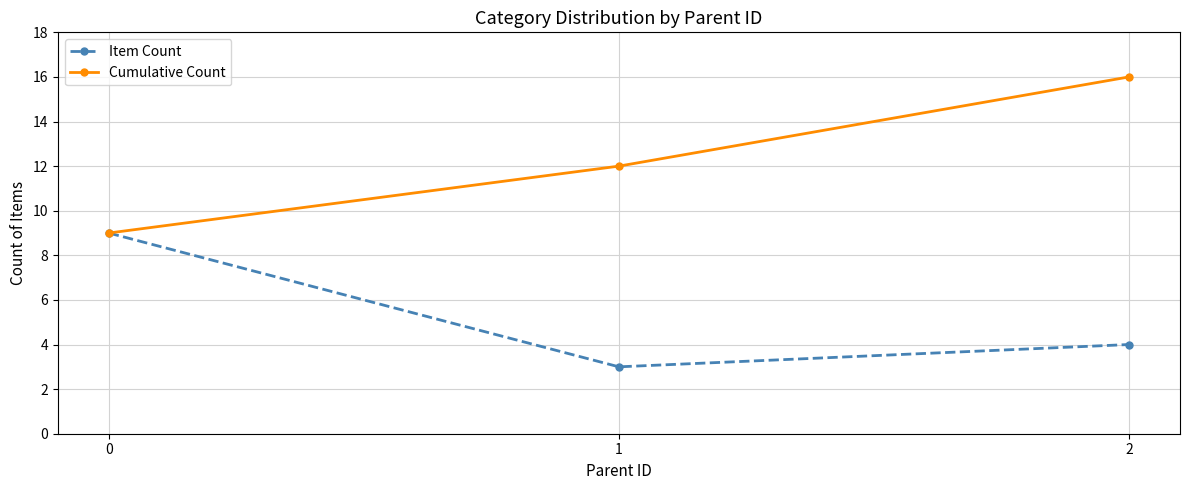

What are all the series names shown in the legend?

Item Count, Cumulative Count